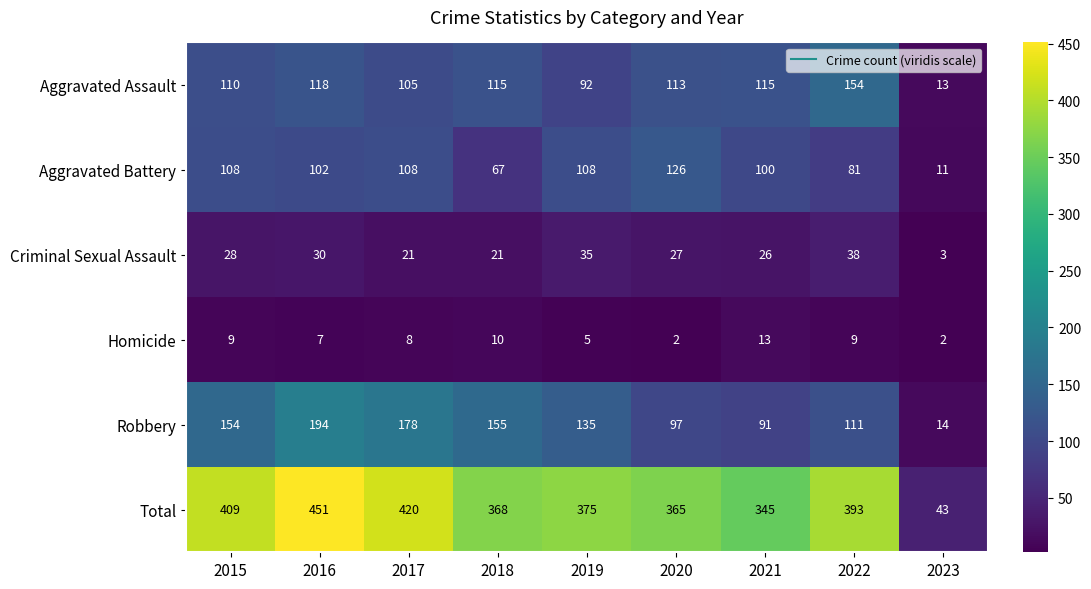

Where does the Homicide series first go above 8?

2015